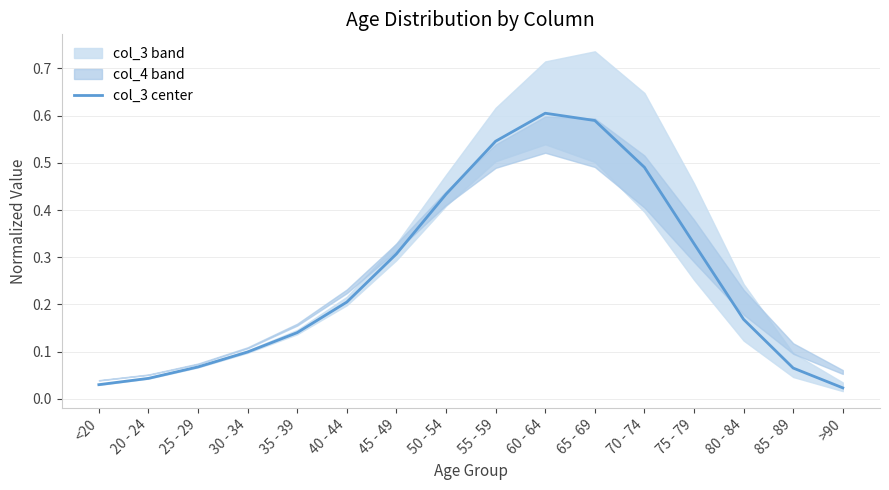

Which category has the lowest value across all series?

>90